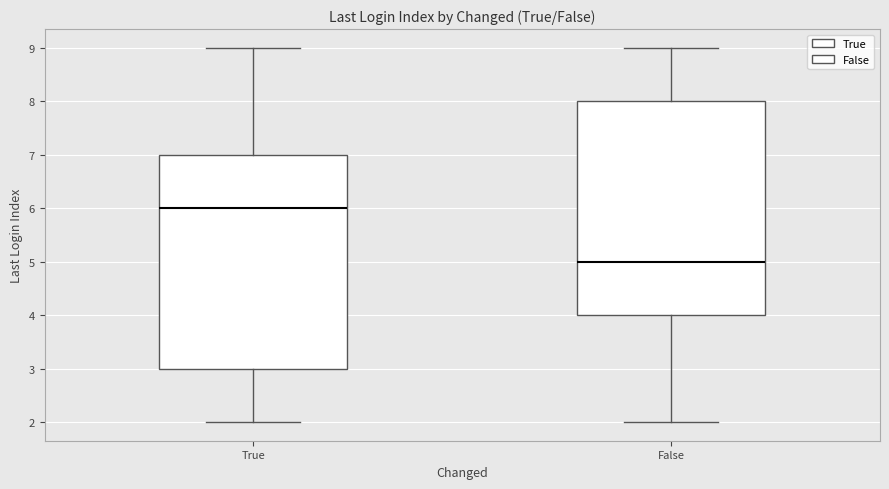

Which box has the highest median line?

True